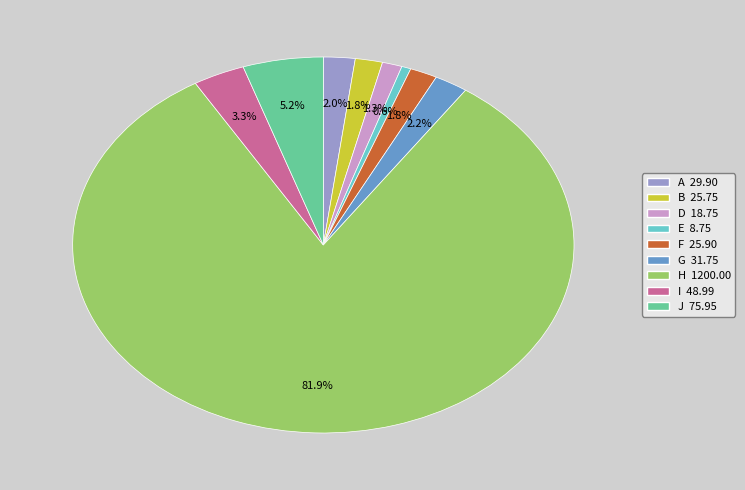

Which has a higher value, H or I?

H